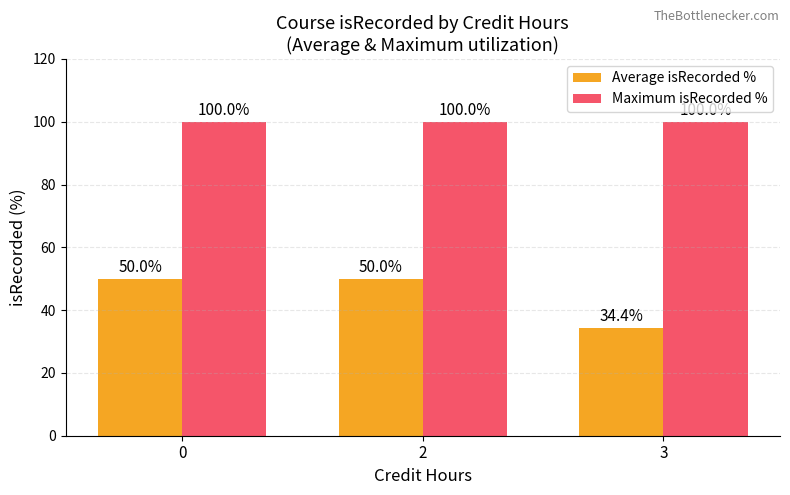

Which series has the largest range (max minus min)?

Average isRecorded %